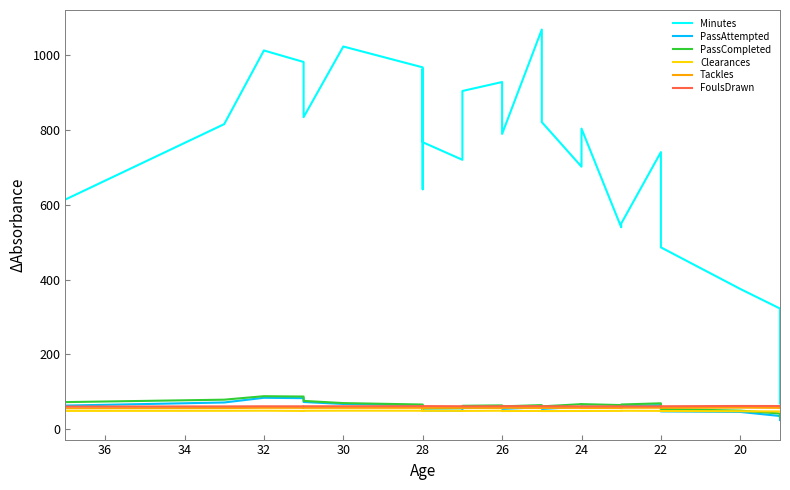

The value of PassCompleted at 28 is 53.5. True or false?

True